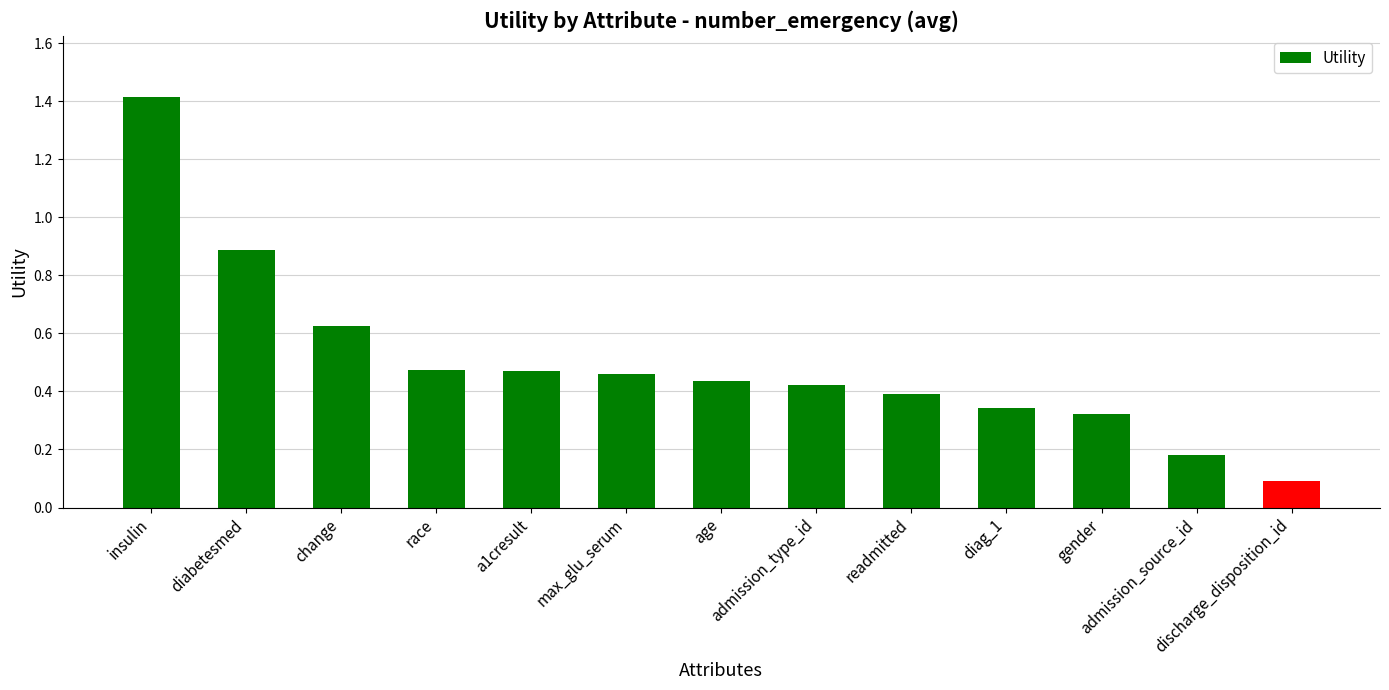

What position from the right is change?

11